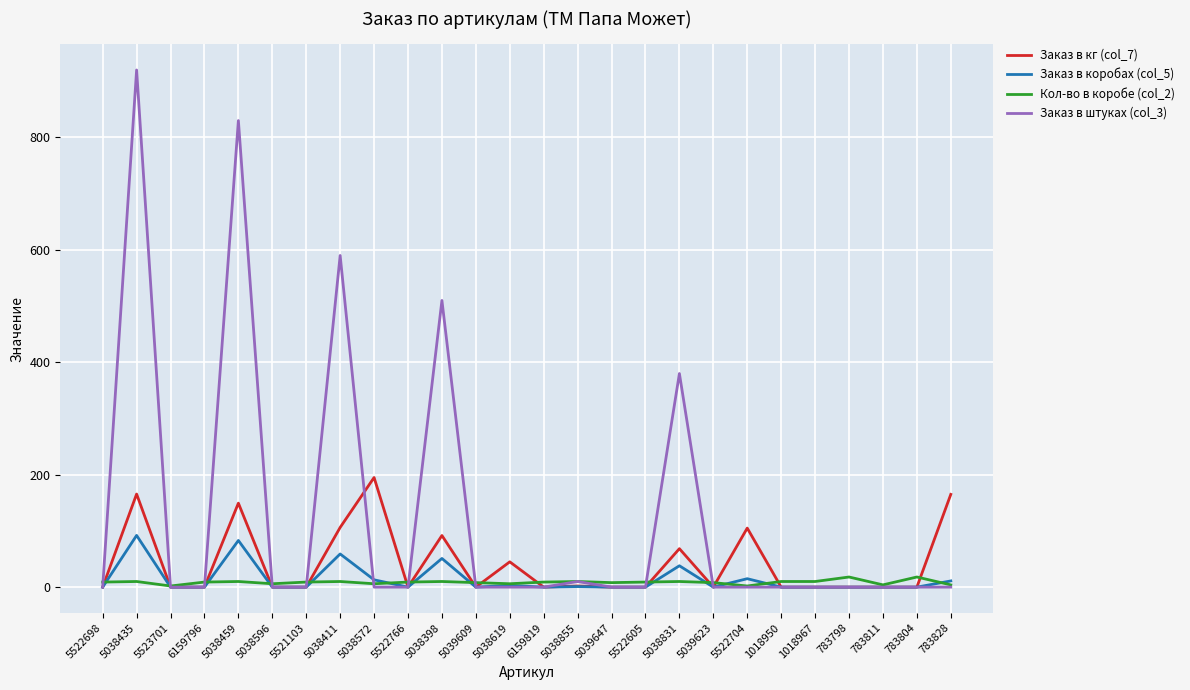

True or false: Заказ в коробах (col_5) and Заказ в штуках (col_3) intersect in this chart.

True